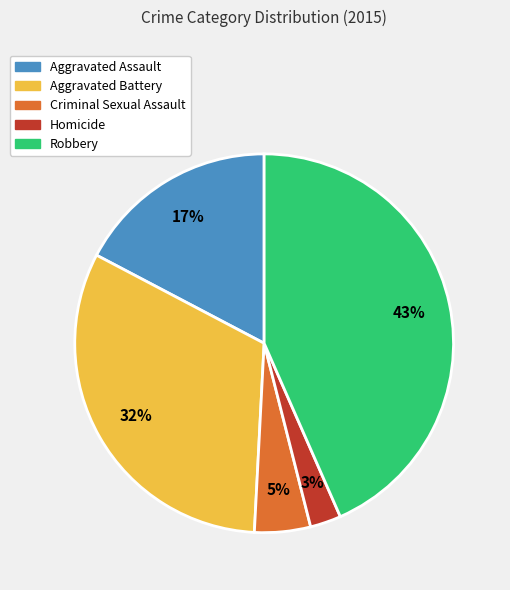

Which slice is the largest?

Robbery